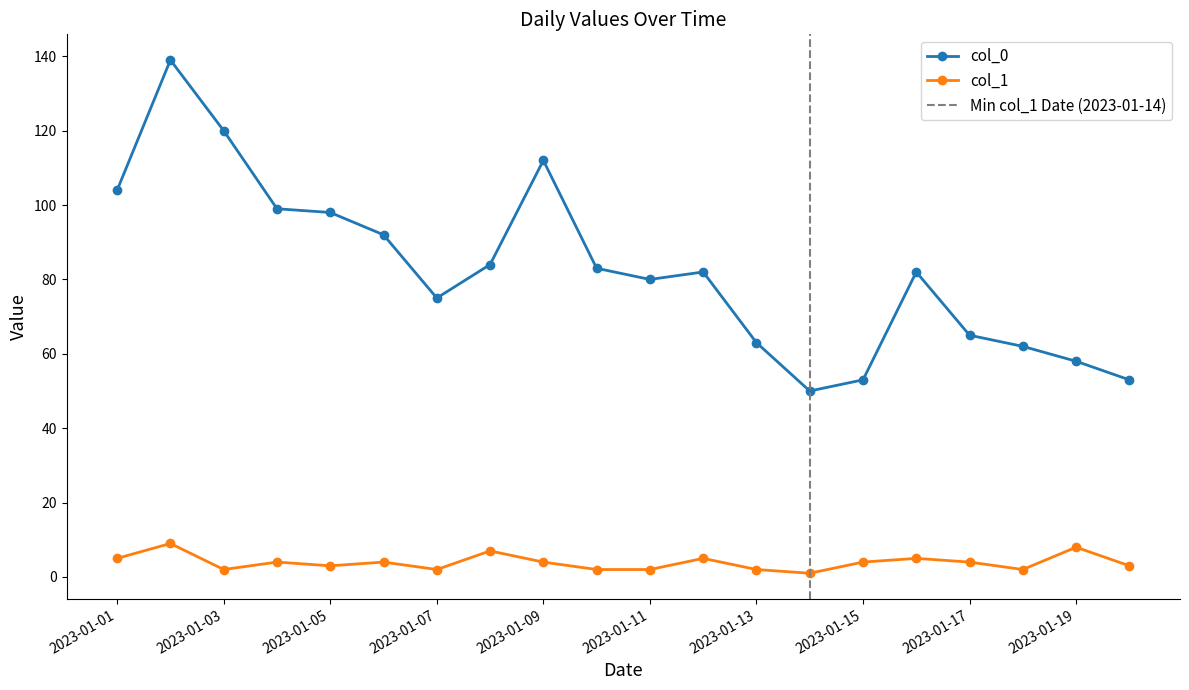

Count the number of data series in this chart.

2